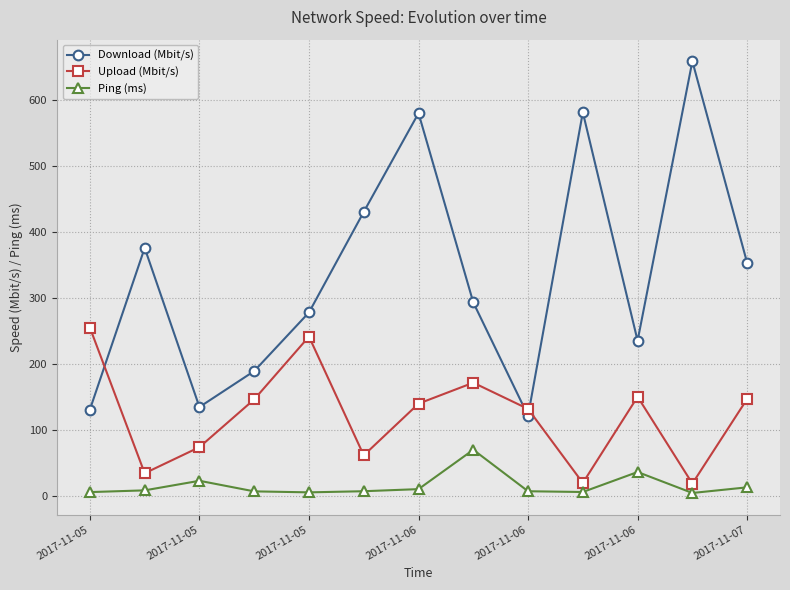

True or false: Ping (ms) and Download (Mbit/s) intersect in this chart.

False